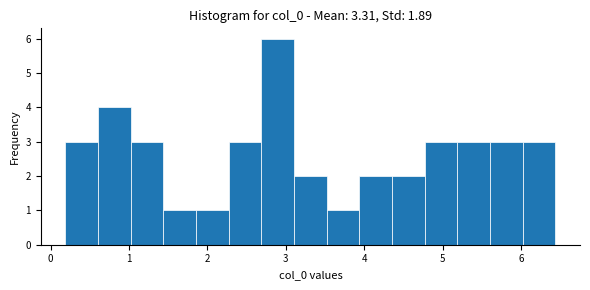

How tall is the bar that spans 3.5 to 3.9 on the x-axis? Neither the bar edges nor the heights are printed on the chart, so give them approximately, as read against the axes.

1